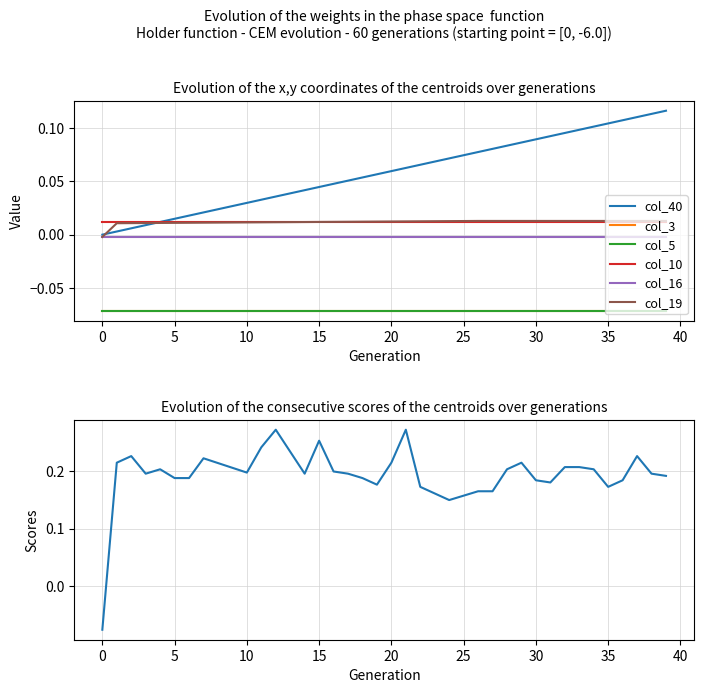

Rank the categories by col_10 value from highest to lowest.

0, 1, 2, 3, 4, 5, 6, 7, 8, 9, 10, 11, 12, 13, 14, 15, 16, 17, 18, 19, 20, 21, 22, 23, 24, 25, 26, 27, 28, 29, 30, 31, 32, 33, 34, 35, 36, 37, 38, 39